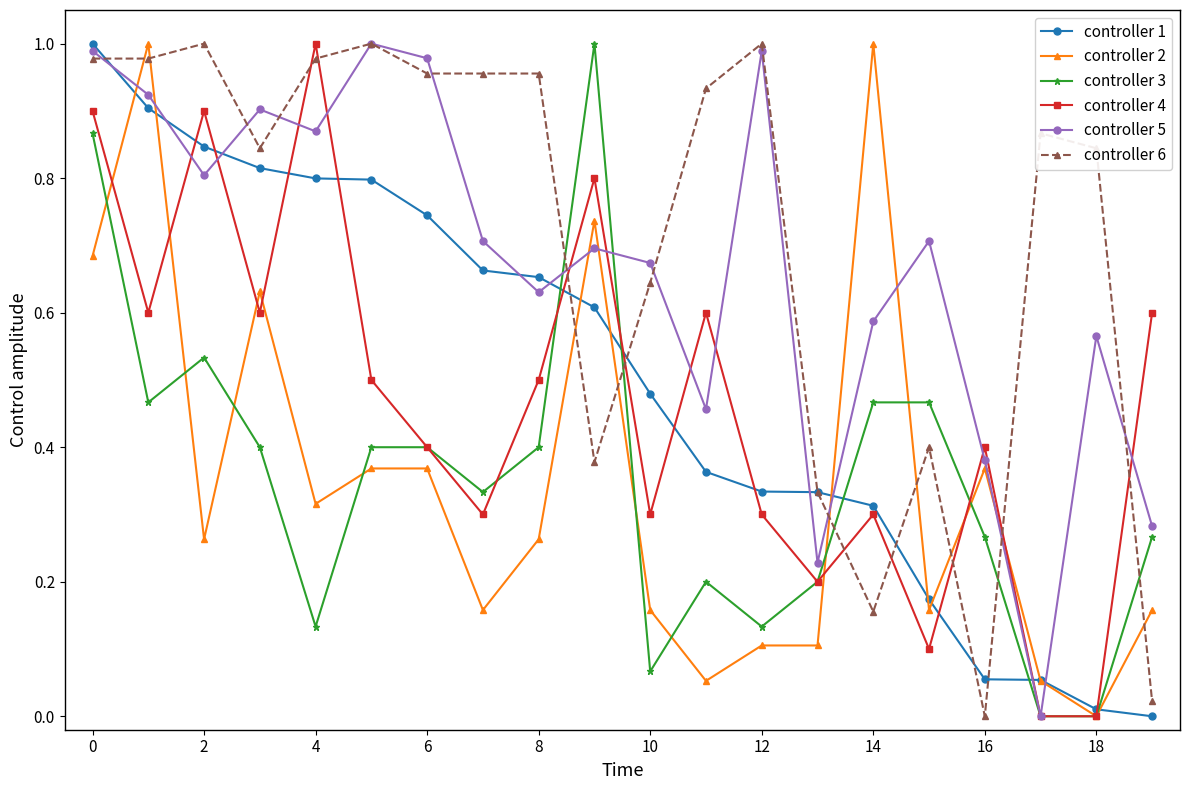

Does the chart have visible grid lines?

No